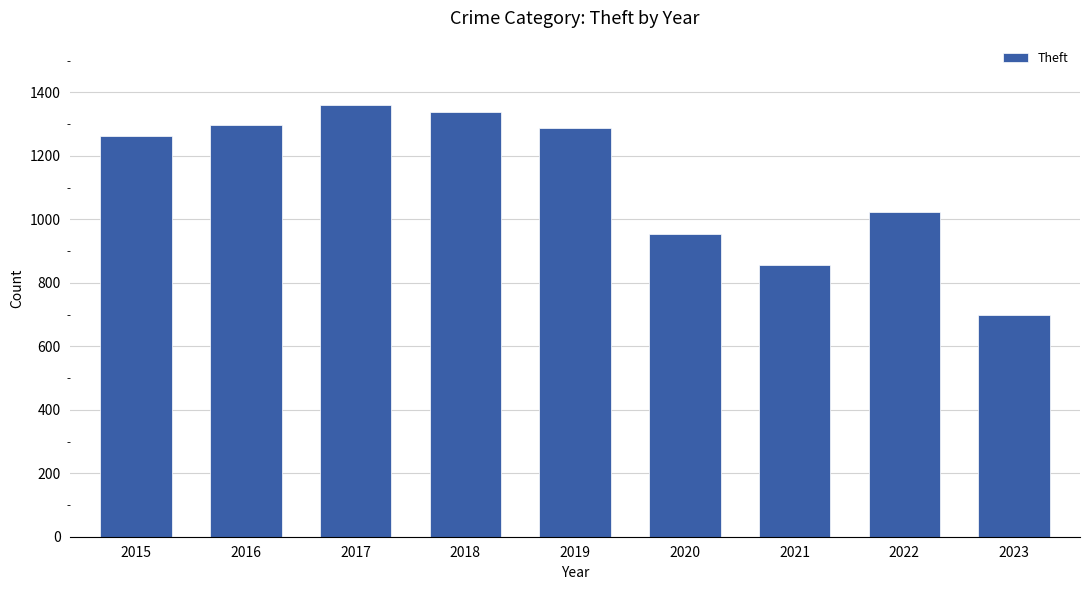

What is the sum of all values?

10075